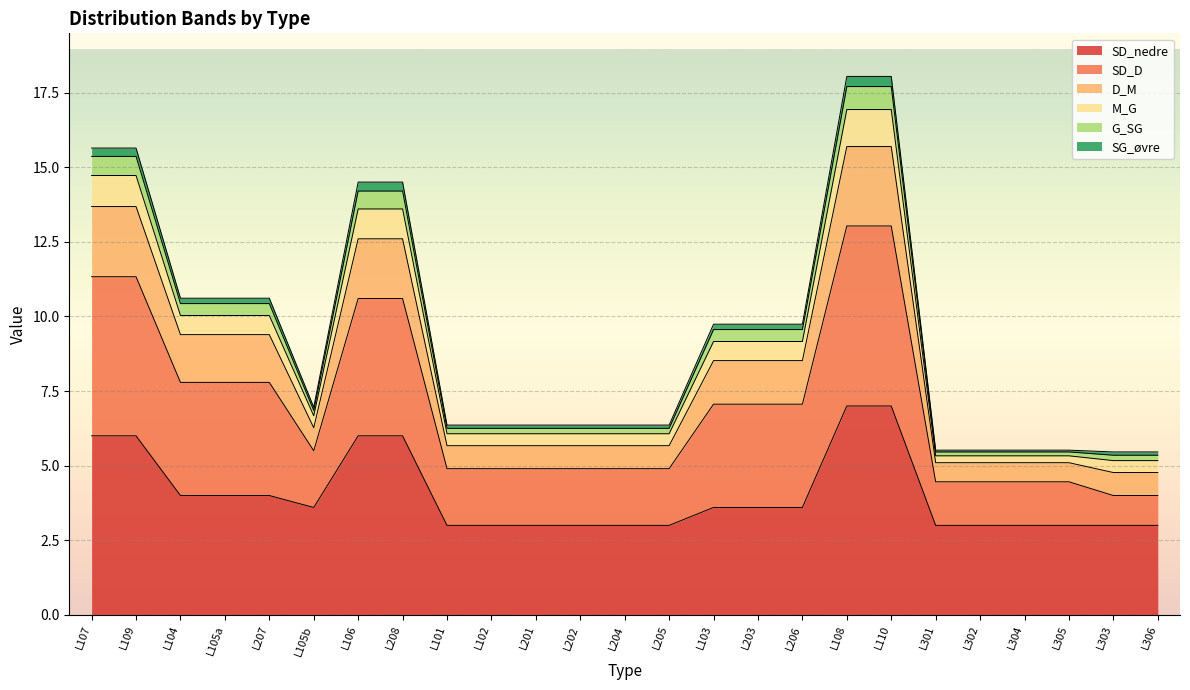

True or false: M_G and SD_D intersect in this chart.

False